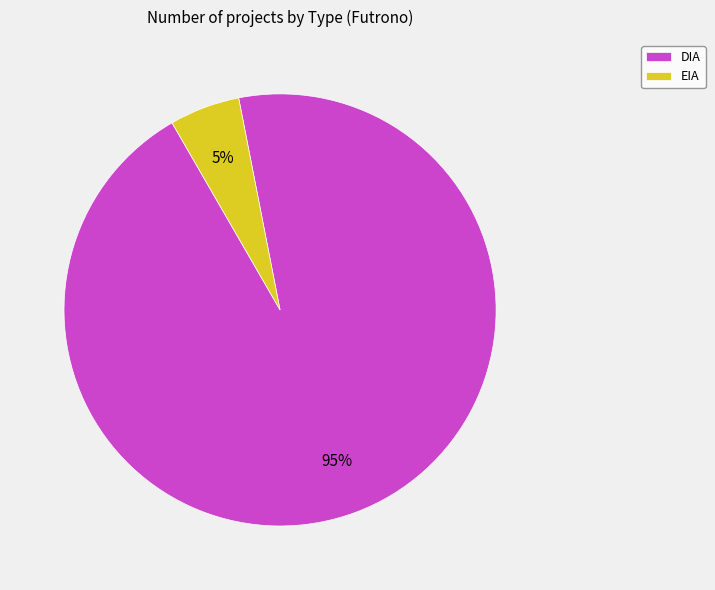

Does DIA account for over 50% of the chart?

Yes